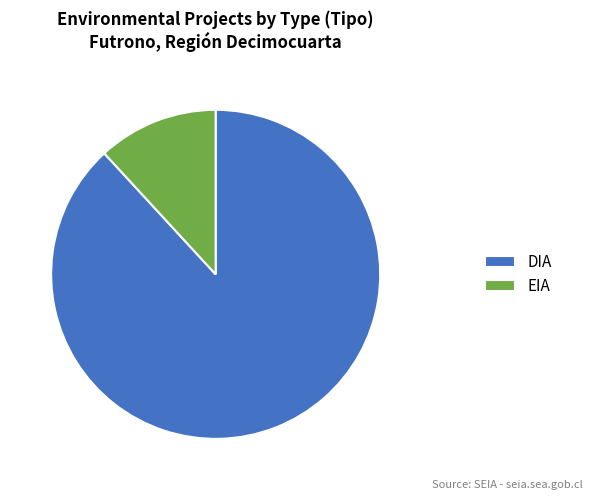

What is the majority slice?

DIA